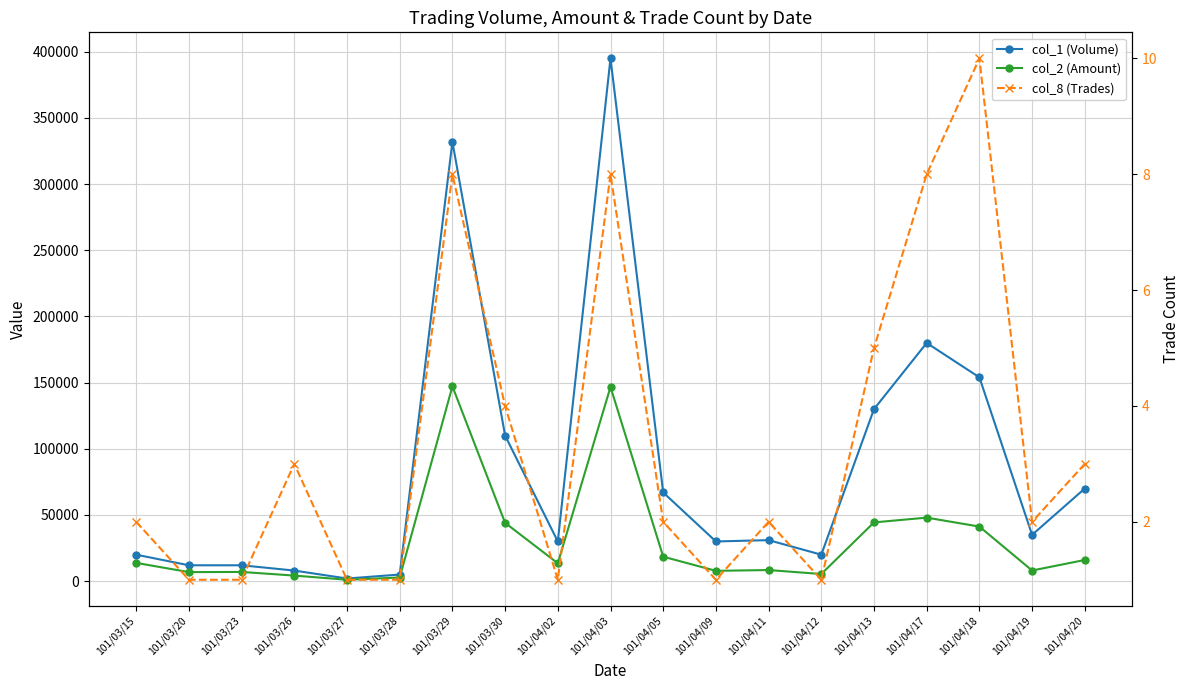

In col_1 (Volume), how many points are lower than both neighbors (excluding endpoints)?

5